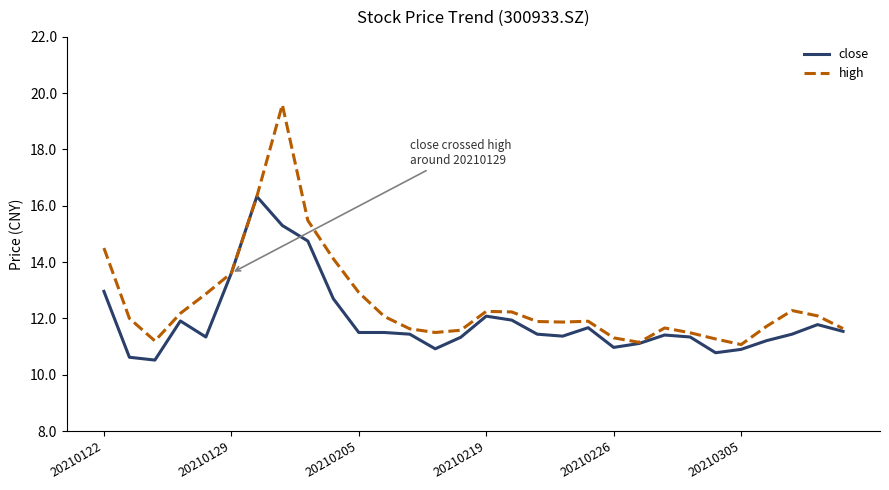

True or false: close has more than 2 interior local peaks.

True